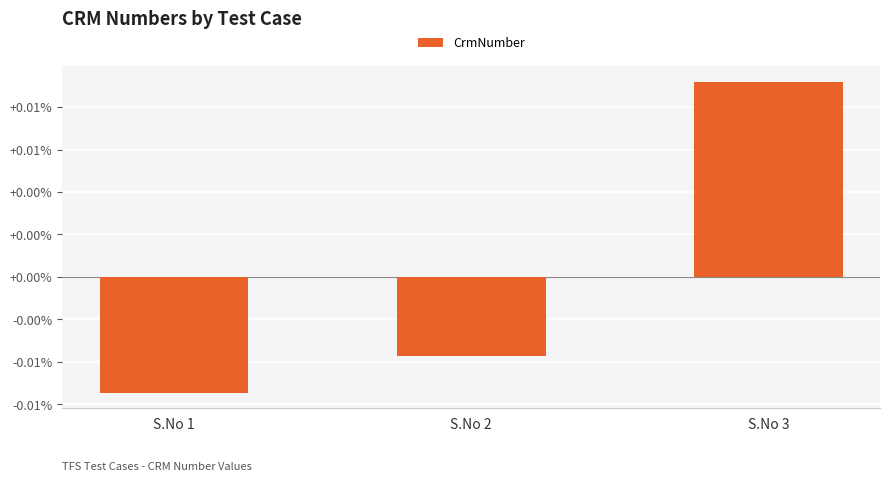

List the labels in order of value, largest first.

S.No 3, S.No 2, S.No 1